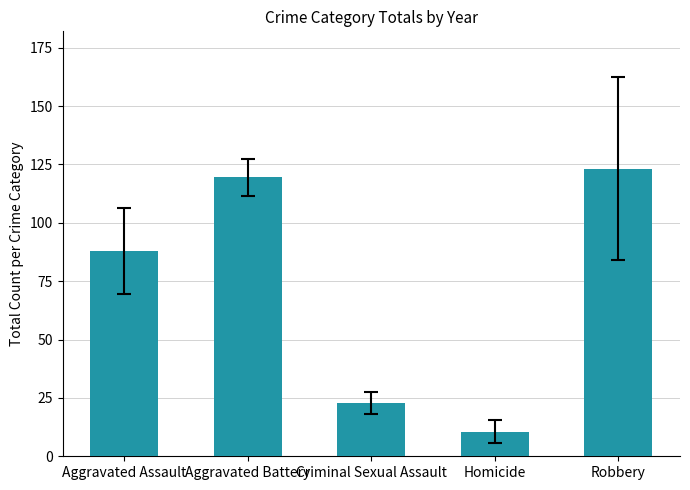

What is the ratio of the value at Robbery to the value at Homicide?

11.7